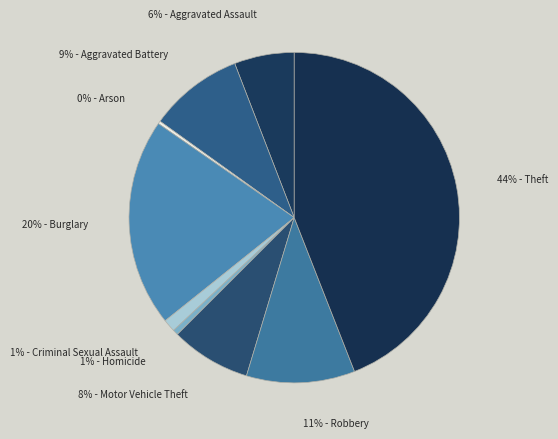

To the nearest percent, what is the average slice percentage?

11%